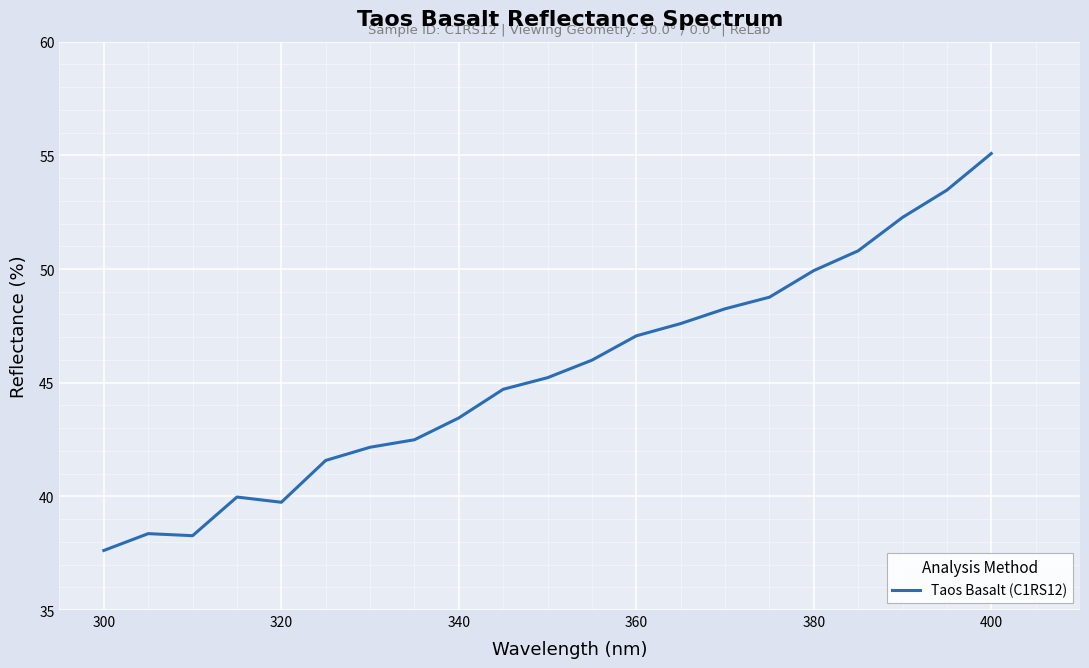

What is the smallest value displayed?

37.6